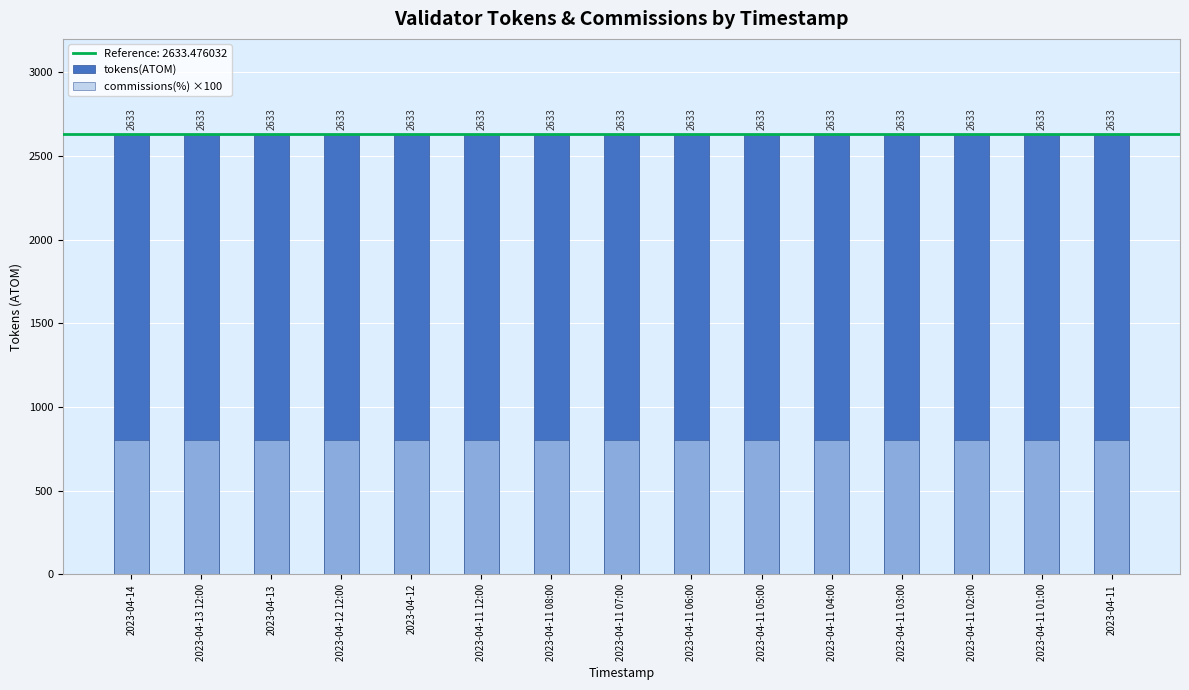

How many distinct data groups are displayed?

2